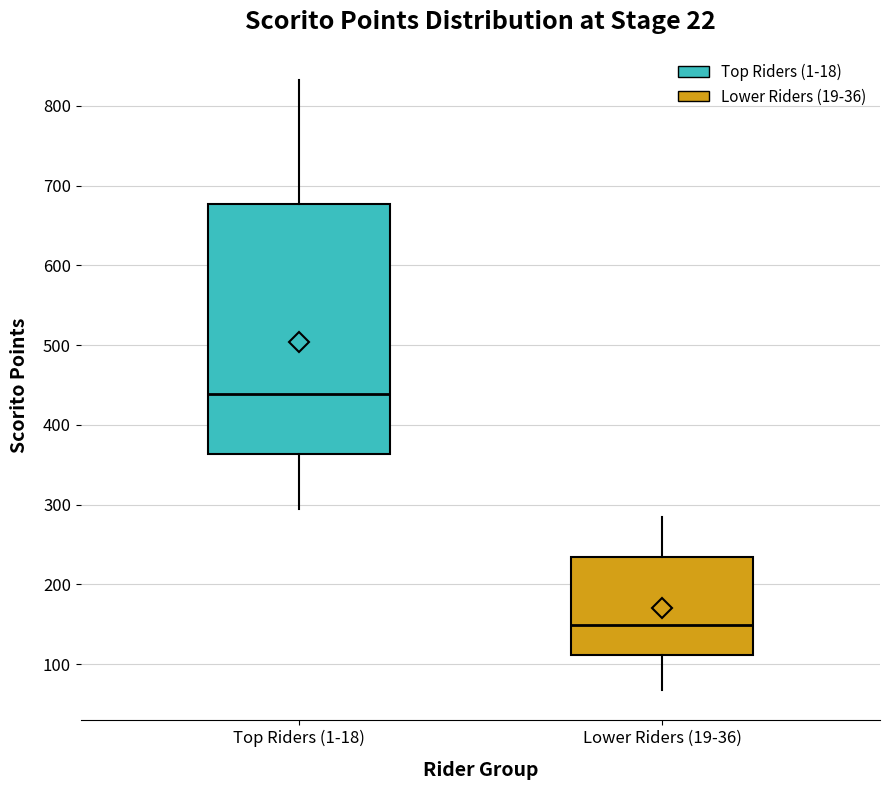

Which box's median line is the highest?

Top Riders (1-18)